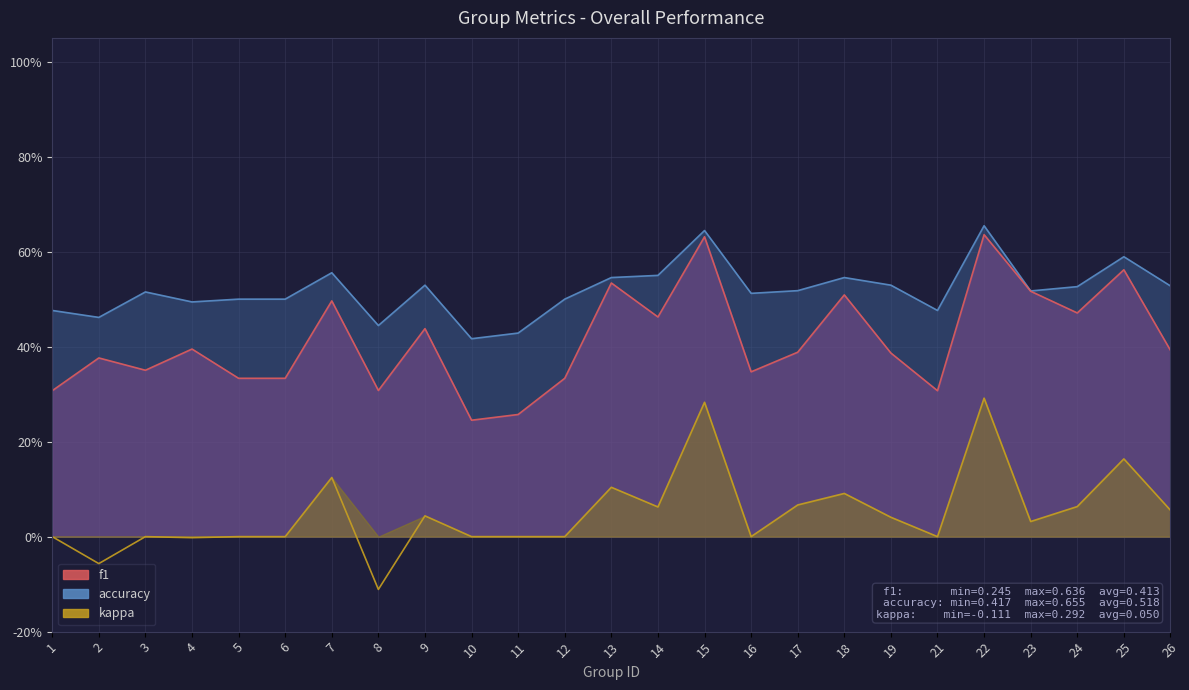

Rank the series by their average value, from highest to lowest.

accuracy, f1, kappa